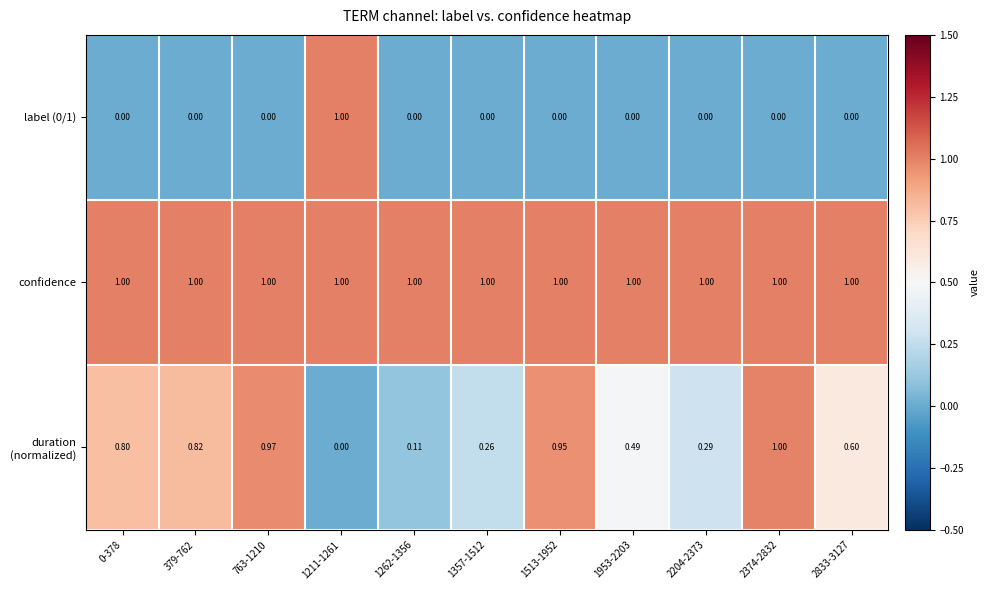

Which series has the largest total across all categories?

confidence